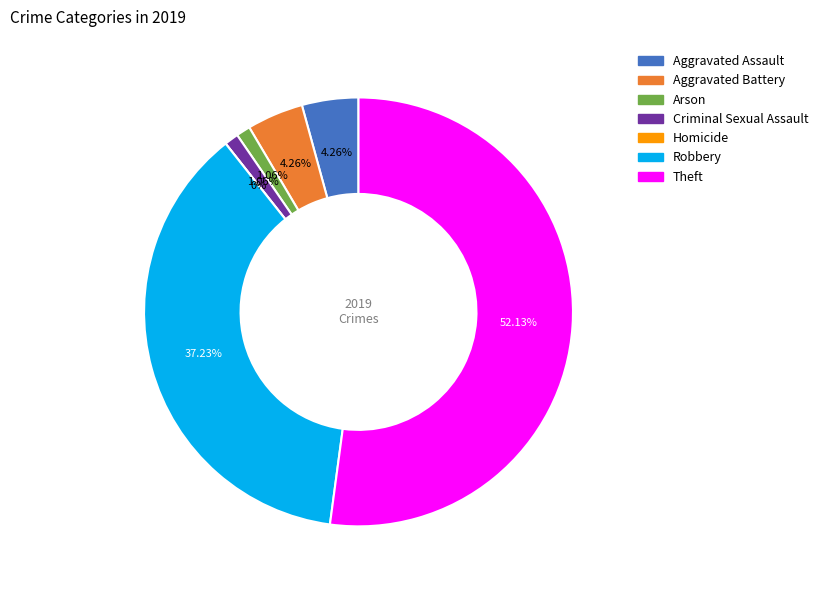

What percentage is the Aggravated Assault slice, to the nearest percent?

4%